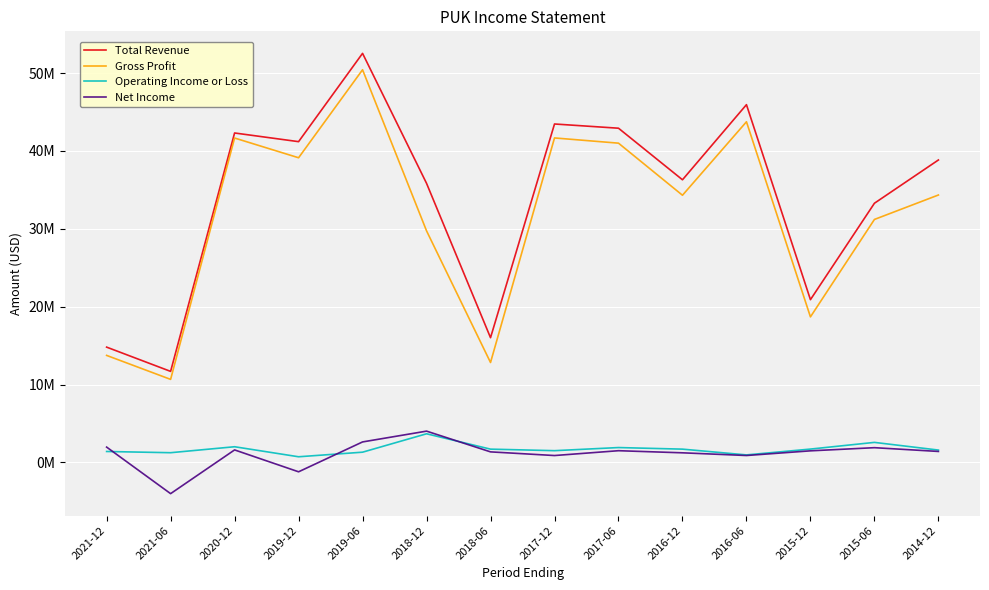

Which series has the widest spread of values?

Total Revenue